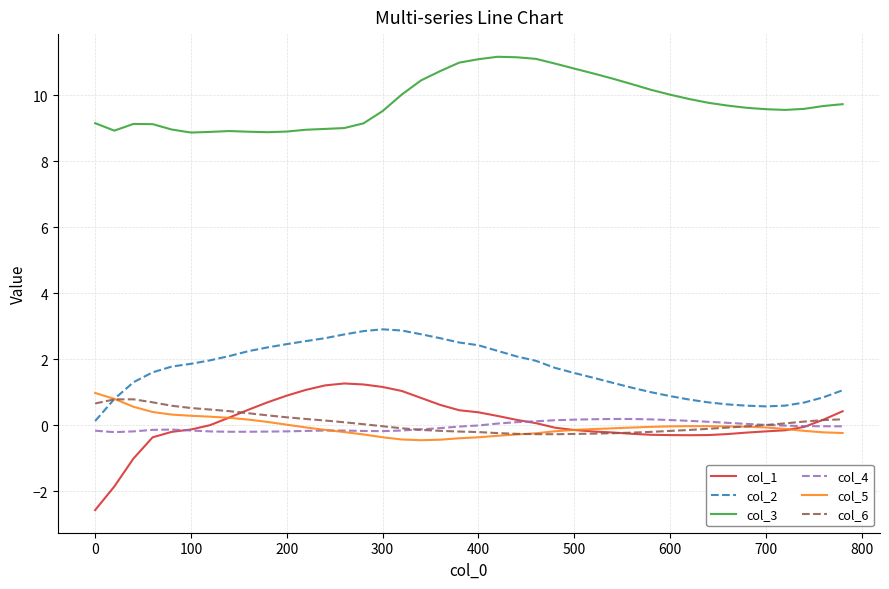

How many series are shown in this chart?

6